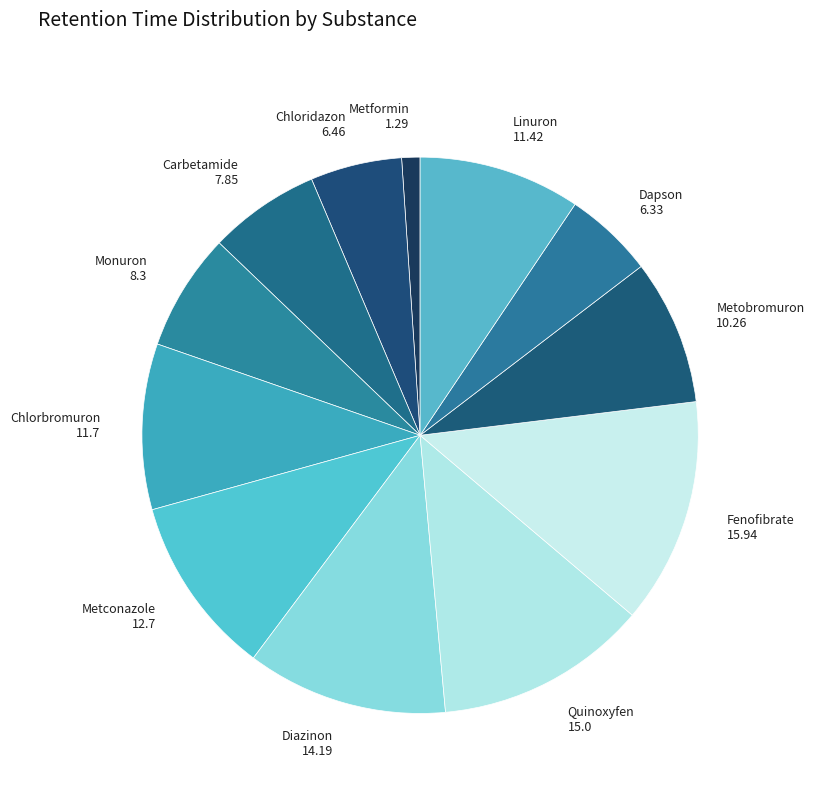

How many segments does this pie chart have?

12